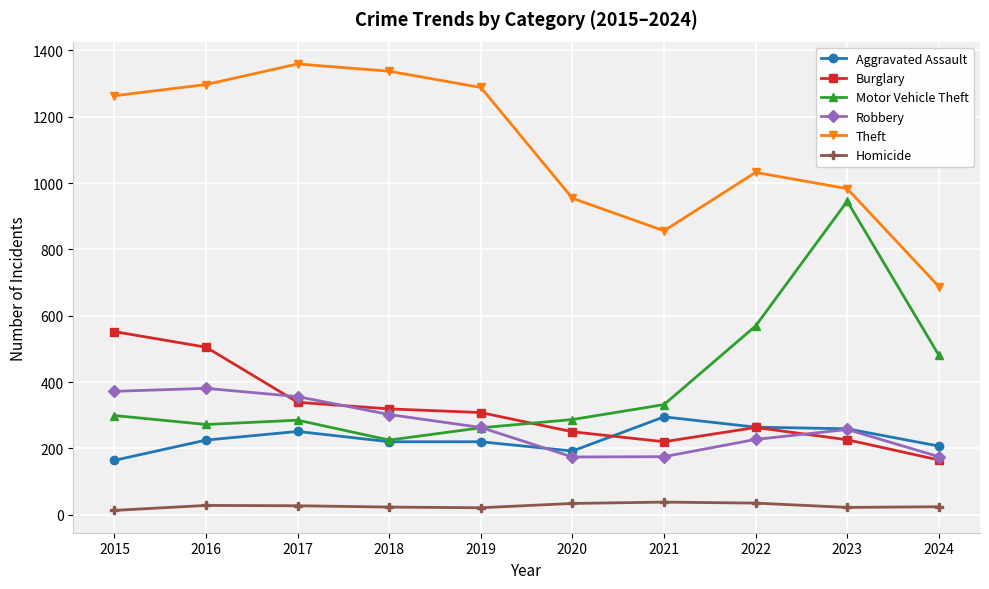

What are all the series names shown in the legend?

Aggravated Assault, Burglary, Motor Vehicle Theft, Robbery, Theft, Homicide